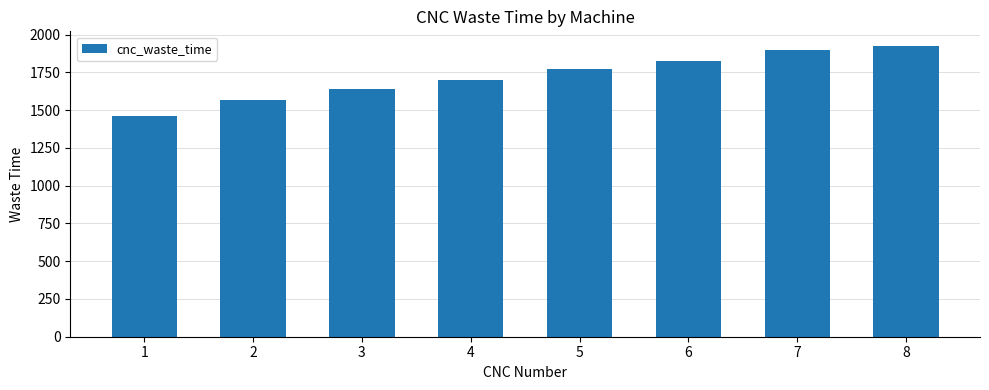

What is the ratio of the value at 5 to the value at 3?

1.1